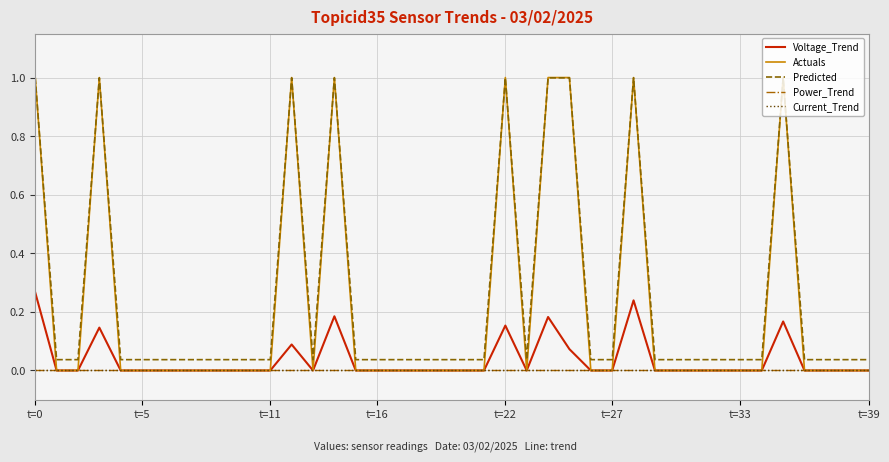

How many Voltage_Trend values are between 0 and 1?

40